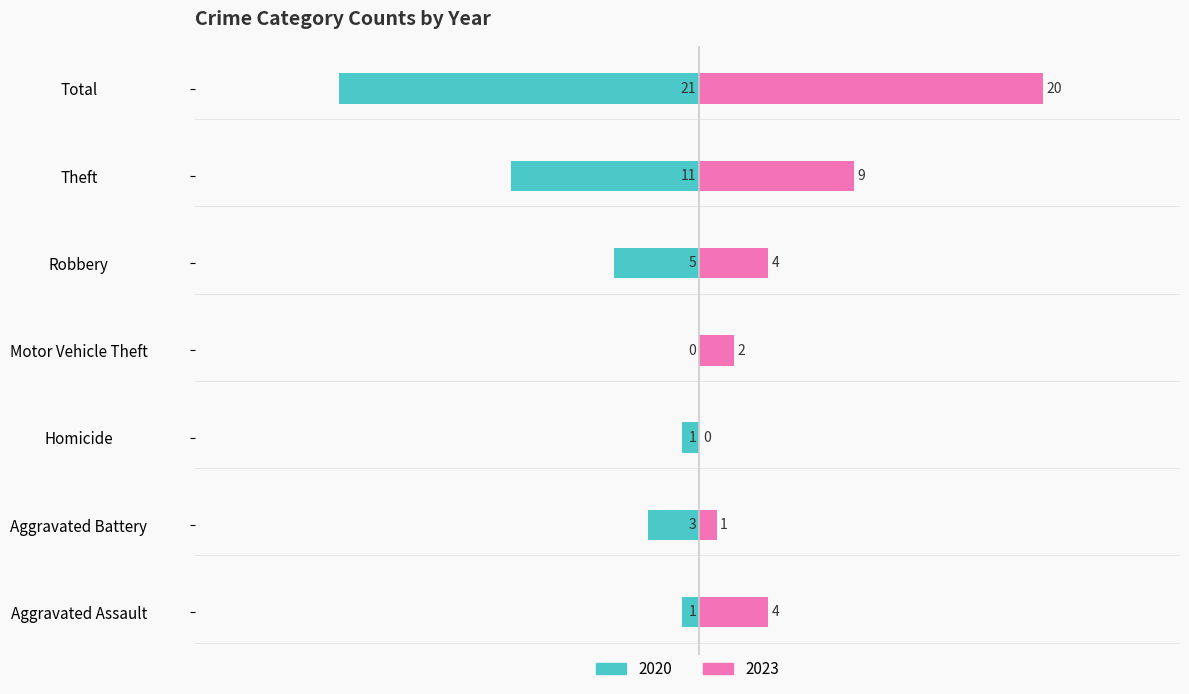

Count the number of categories in the chart.

7